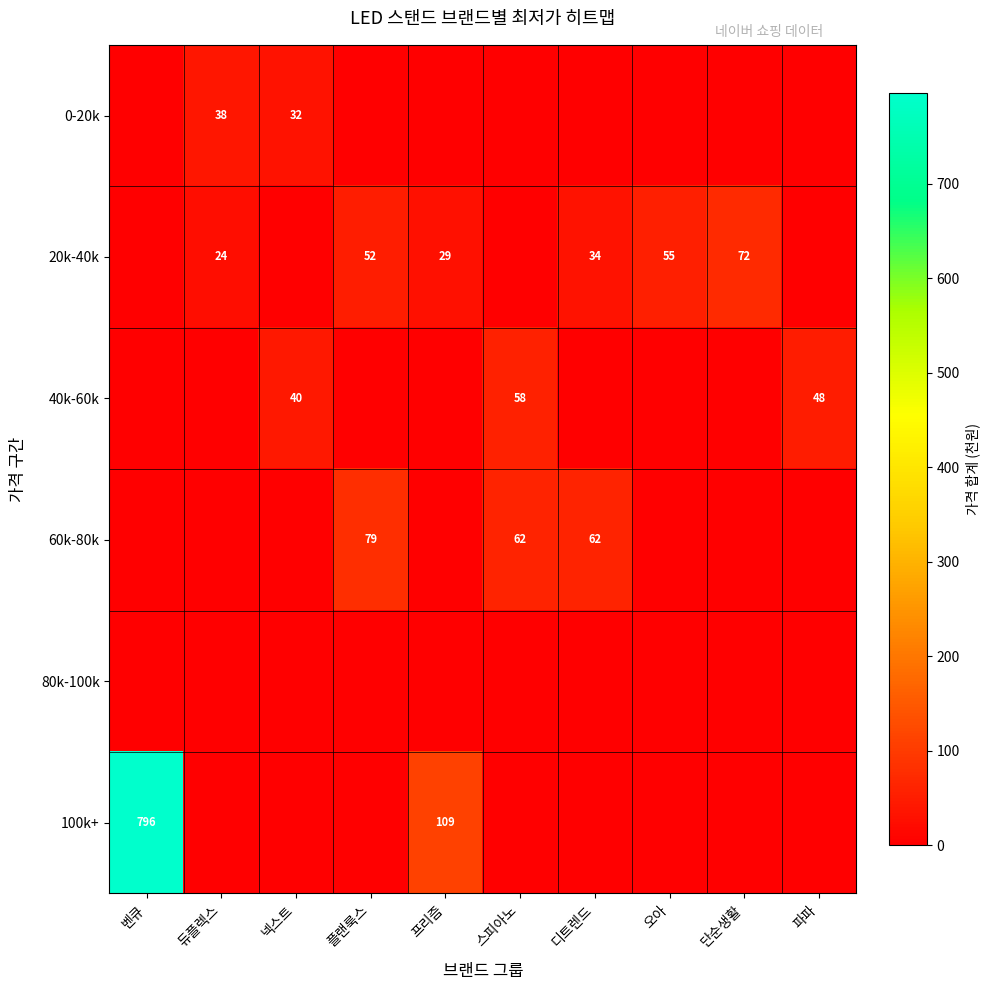

True or false: 20k-40k has a value of 7 at 듀플렉스.

False